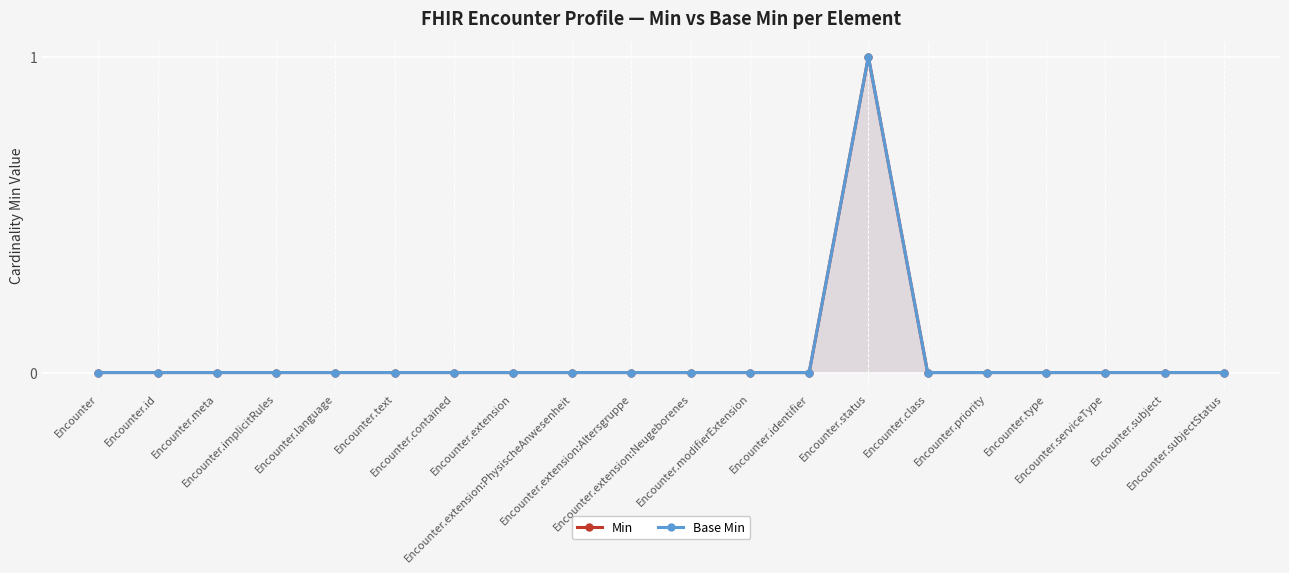

Count the Min values in the range 0 to 1.

20